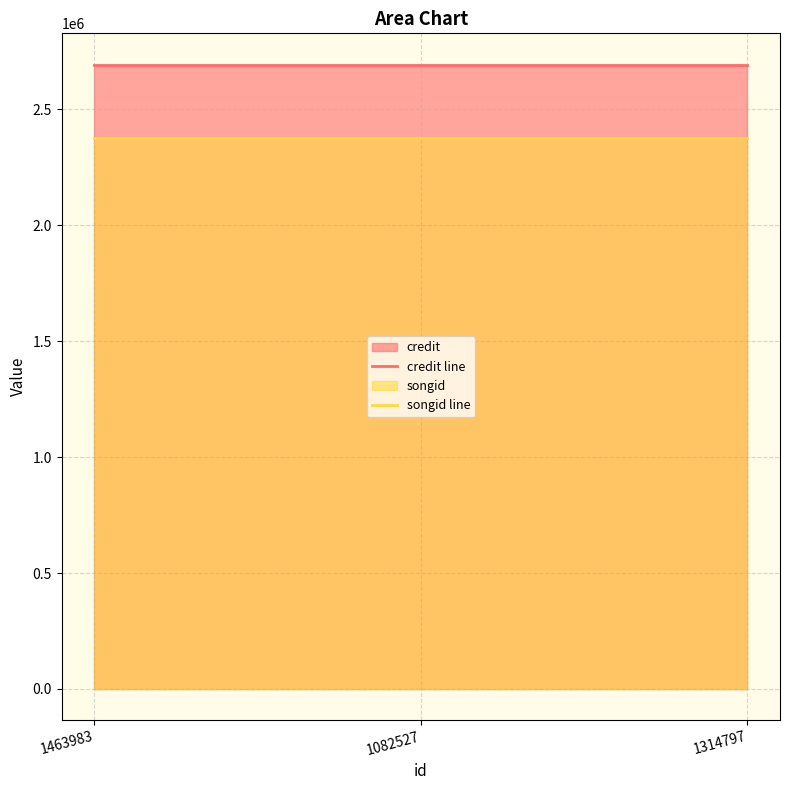

Reading left to right, list all the values displayed in this chart.

credit line: 1463983=2692158	1082527=2692158	1314797=2692158
songid line: 1463983=2373347	1082527=2373347	1314797=2373347